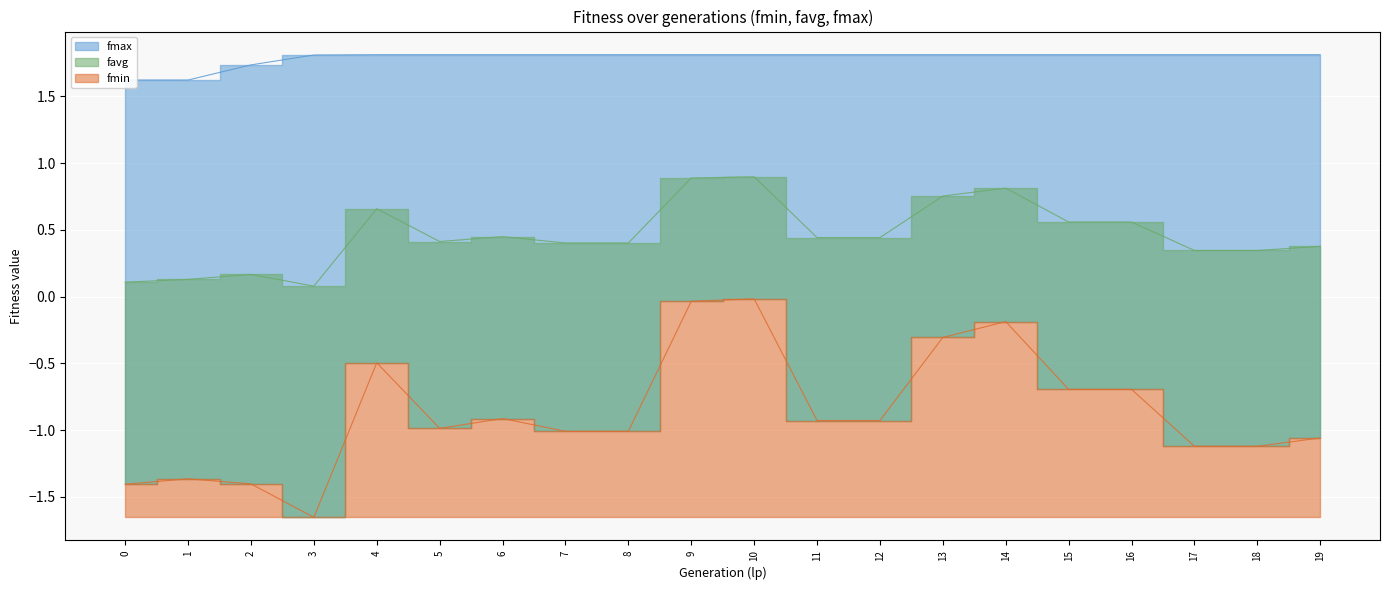

Is the value of fmin at 19 greater than the value of fmax at 2?

No